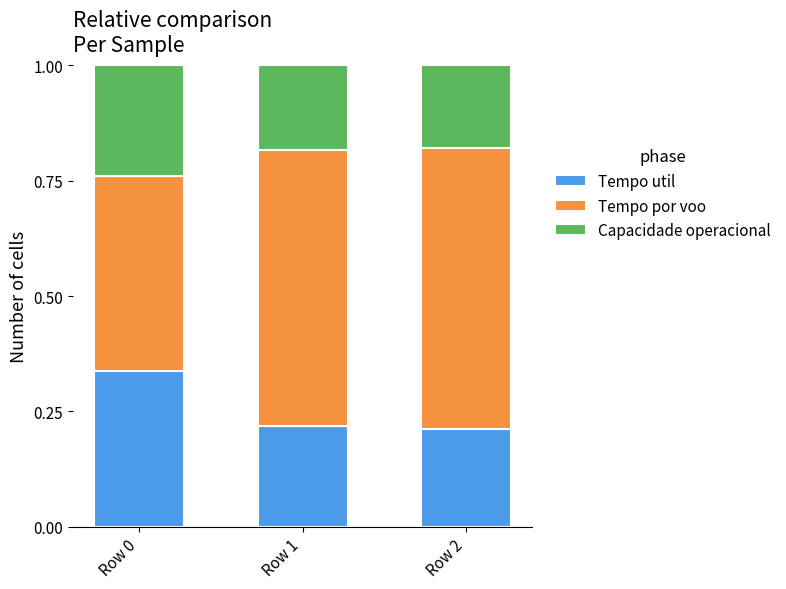

At which label does Tempo util reach its peak?

Row 0